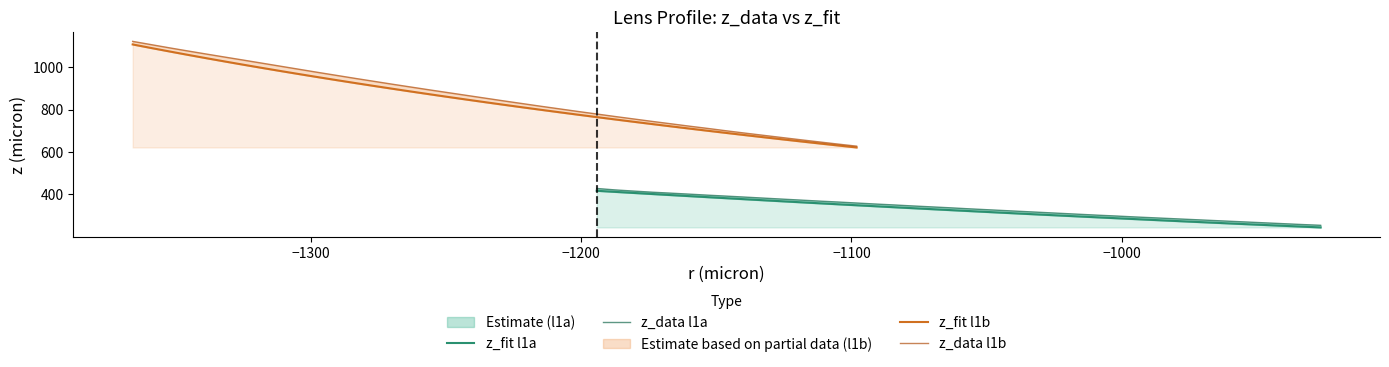

What is the smallest value displayed?

244.6